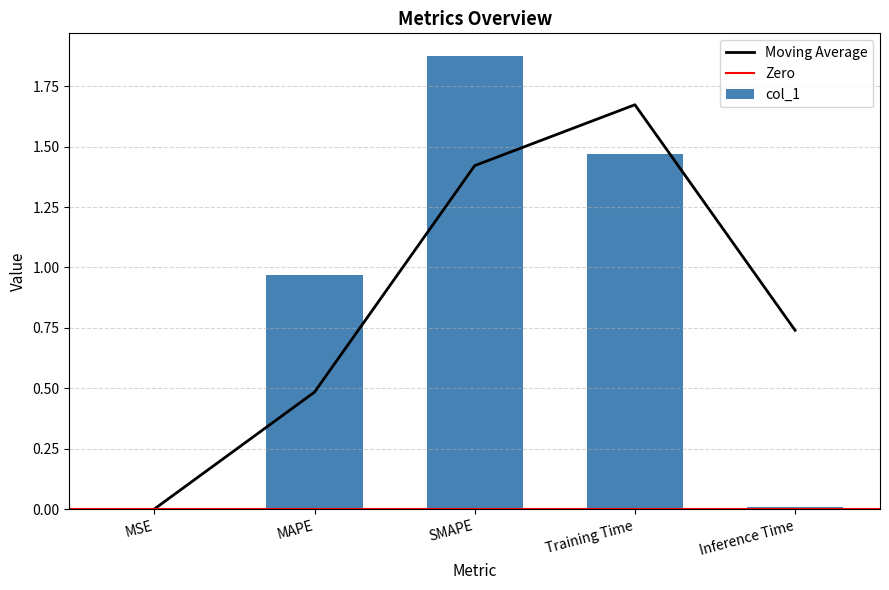

What is the sum of the values at Inference Time and Training Time?

1.5